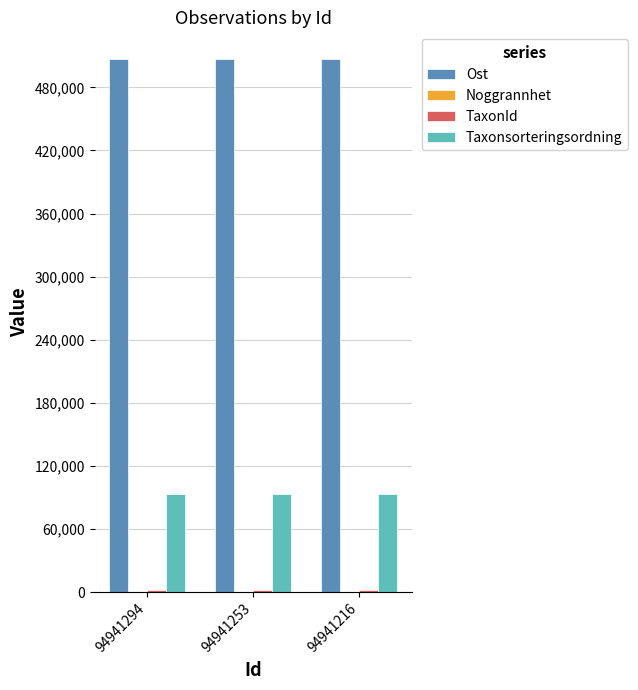

What is the highest value of the Ost series?

506986.0